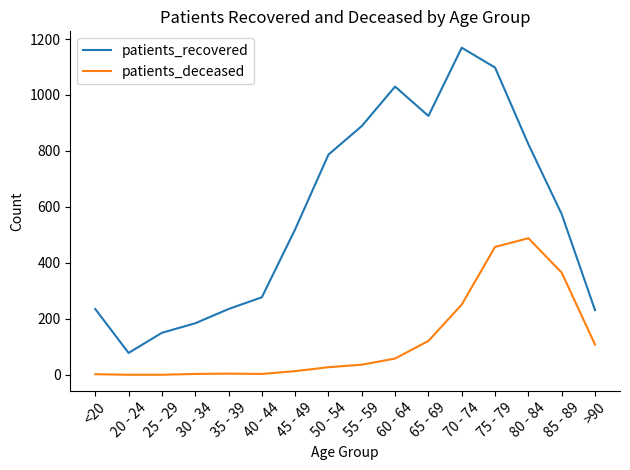

Is the value of patients_deceased at 80 - 84 greater than the value of patients_recovered at 30 - 34?

Yes